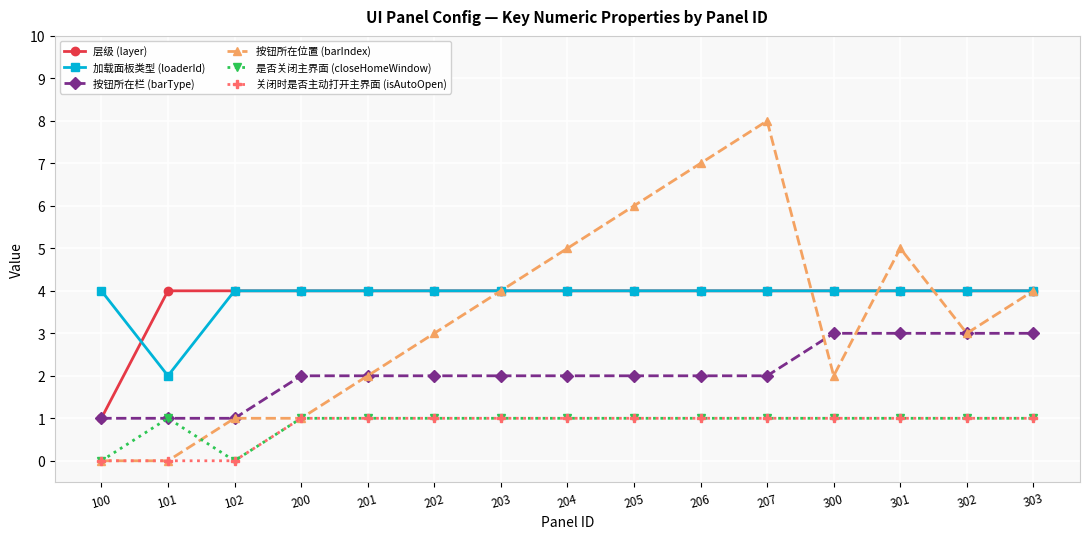

Reading left to right, extract all data points from this chart.

层级 (layer): 100=1	101=4	102=4	200=4	201=4	202=4	203=4	204=4	205=4	206=4	207=4	300=4	301=4	302=4	303=4
加载面板类型 (loaderId): 100=4	101=2	102=4	200=4	201=4	202=4	203=4	204=4	205=4	206=4	207=4	300=4	301=4	302=4	303=4
按钮所在栏 (barType): 100=1	101=1	102=1	200=2	201=2	202=2	203=2	204=2	205=2	206=2	207=2	300=3	301=3	302=3	303=3
按钮所在位置 (barIndex): 100=0	101=0	102=1	200=1	201=2	202=3	203=4	204=5	205=6	206=7	207=8	300=2	301=5	302=3	303=4
是否关闭主界面 (closeHomeWindow): 100=0	101=1	102=0	200=1	201=1	202=1	203=1	204=1	205=1	206=1	207=1	300=1	301=1	302=1	303=1
关闭时是否主动打开主界面 (isAutoOpen): 100=0	101=0	102=0	200=1	201=1	202=1	203=1	204=1	205=1	206=1	207=1	300=1	301=1	302=1	303=1